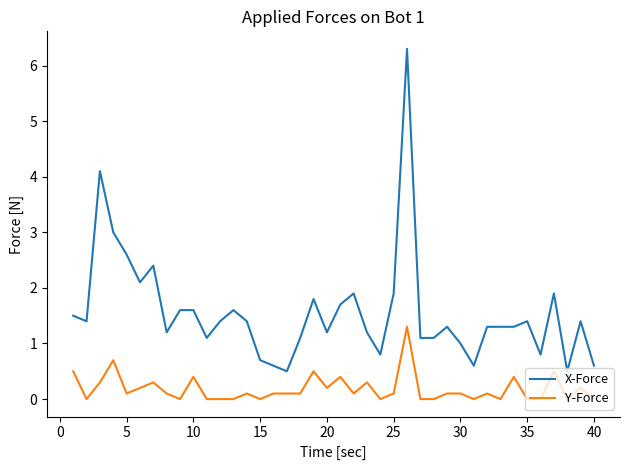

Which series has the largest range (max minus min)?

X-Force